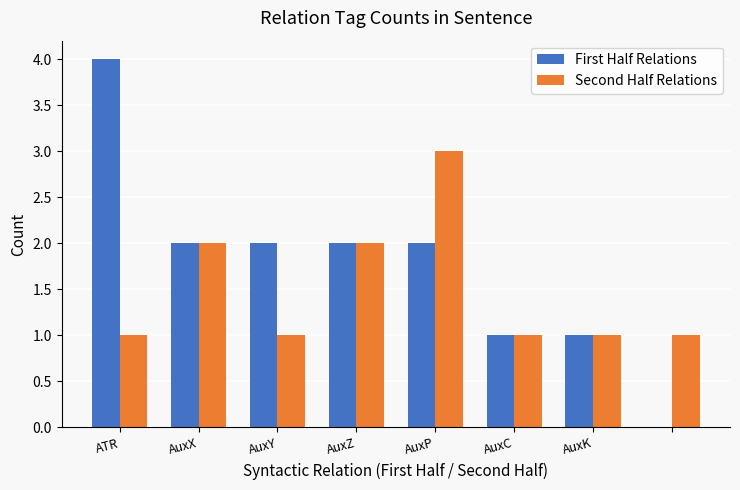

Which series has the largest total across all categories?

First Half Relations